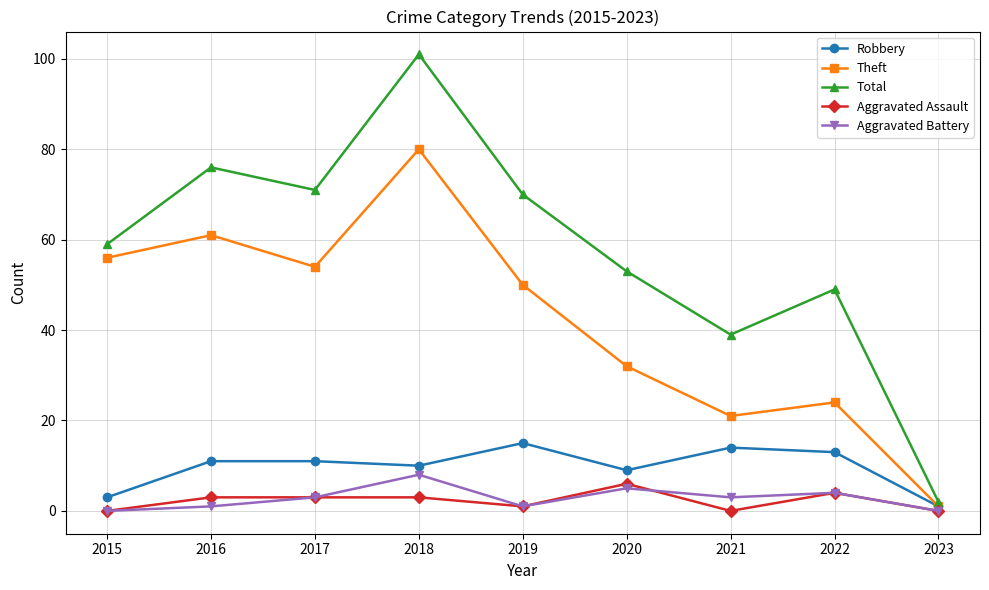

Rank the series by their maximum value, from highest to lowest.

Total, Theft, Robbery, Aggravated Battery, Aggravated Assault